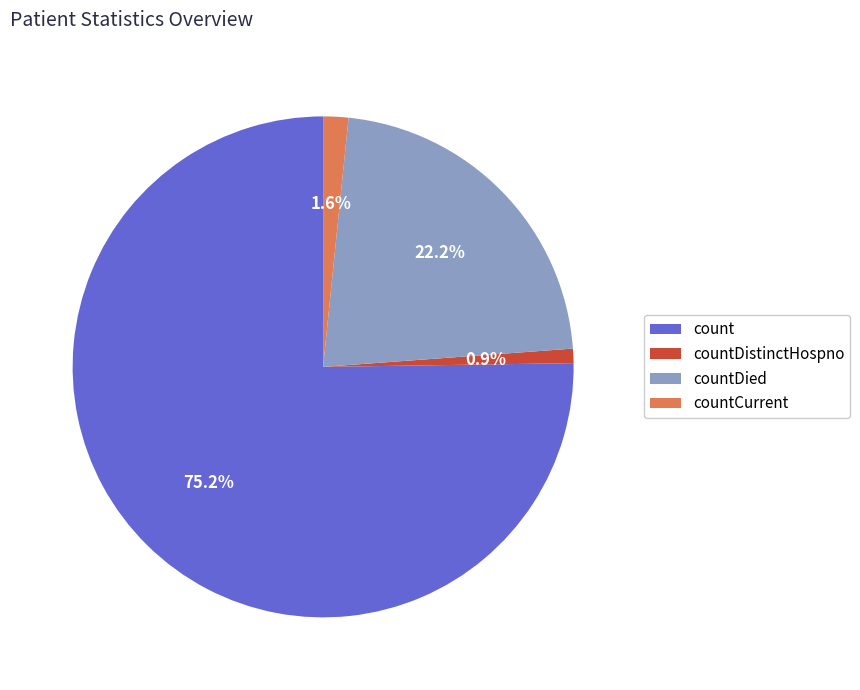

To the nearest percent, what is the difference between the largest and smallest slice percentages?

74%